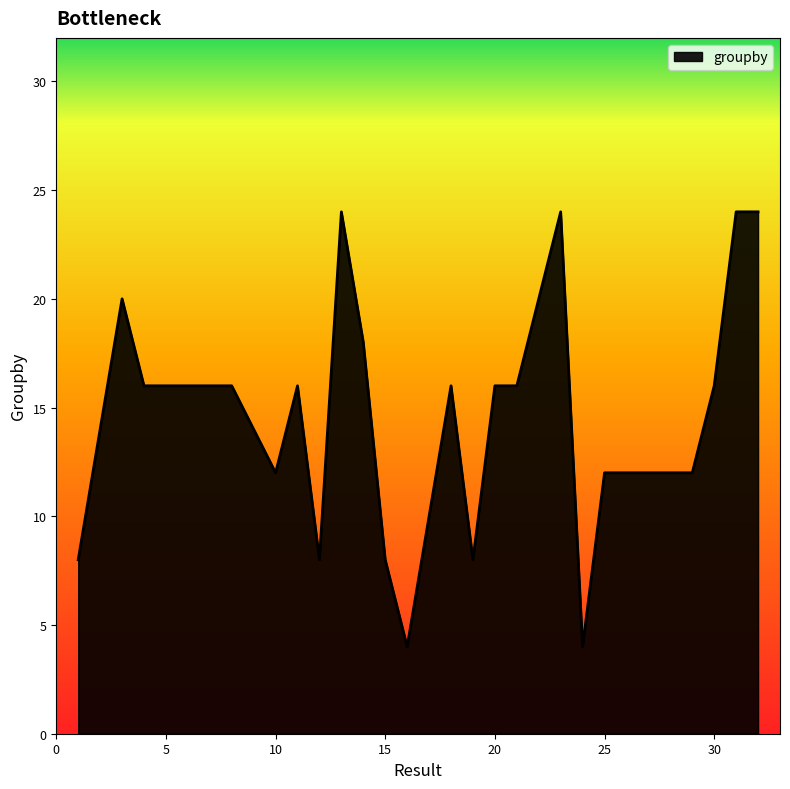

What is the average value?

15